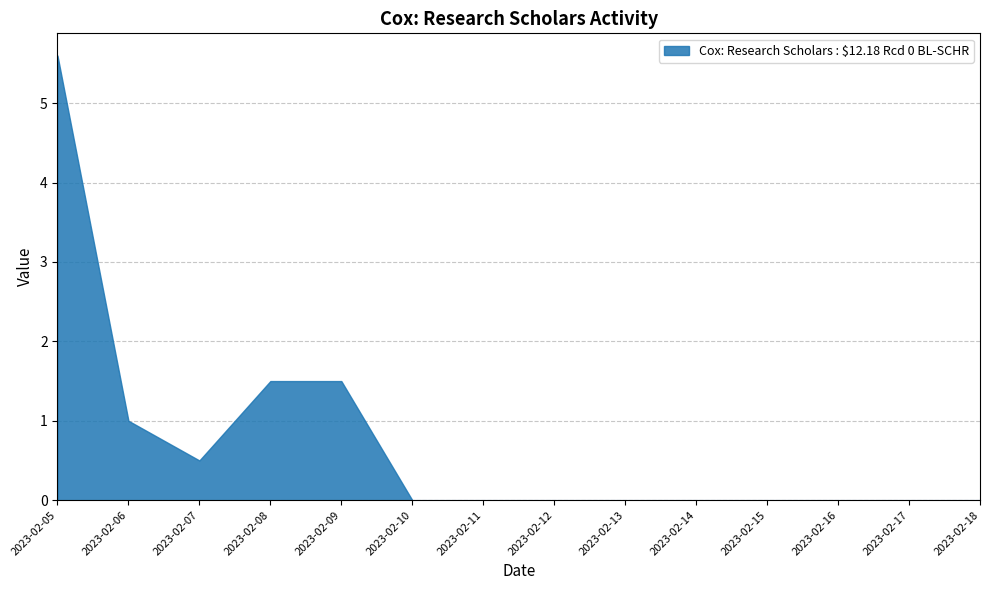

True or false: the data has more than 2 interior local peaks.

False